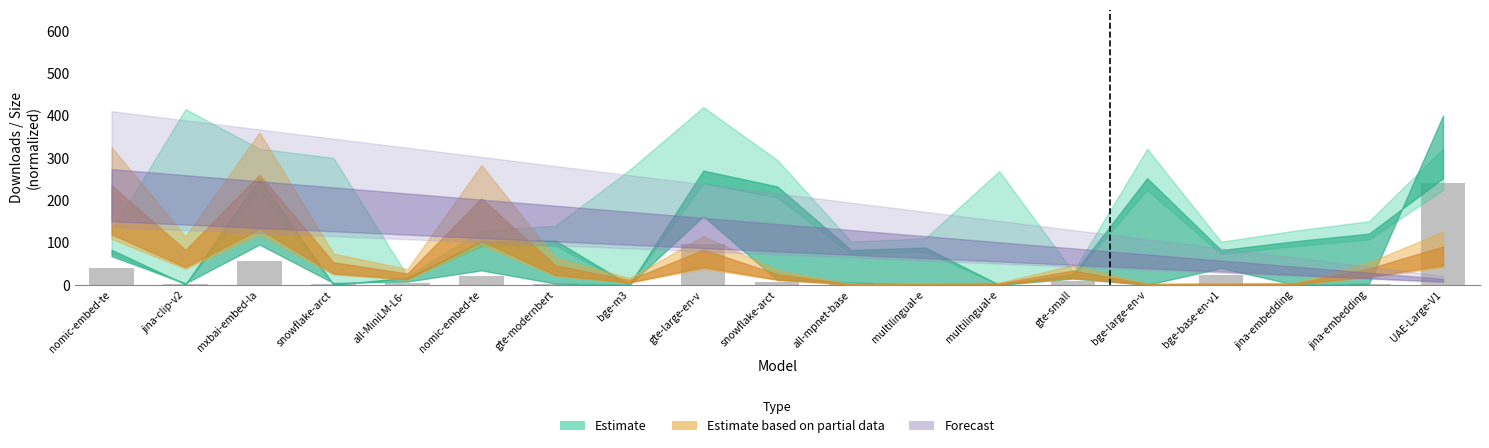

Count the number of values greater than 3.

10